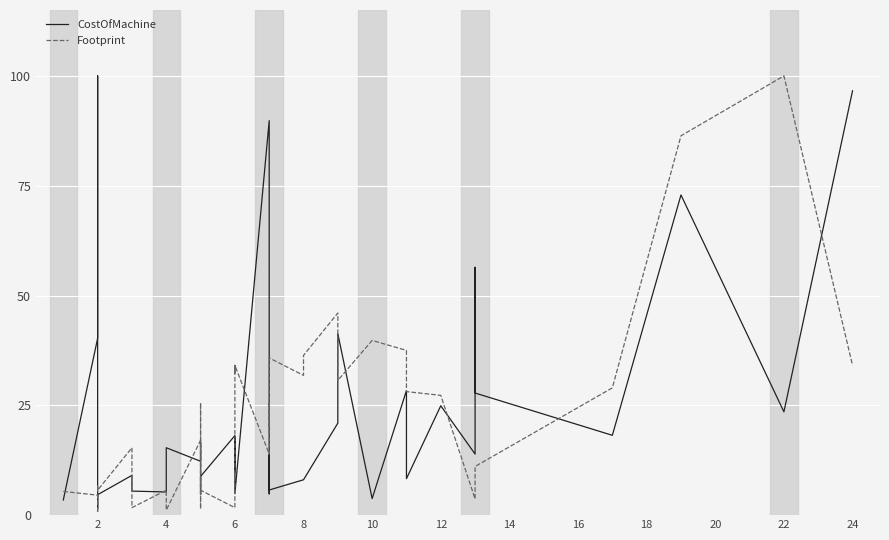

How many interior local peaks does the CostOfMachine series have?

13